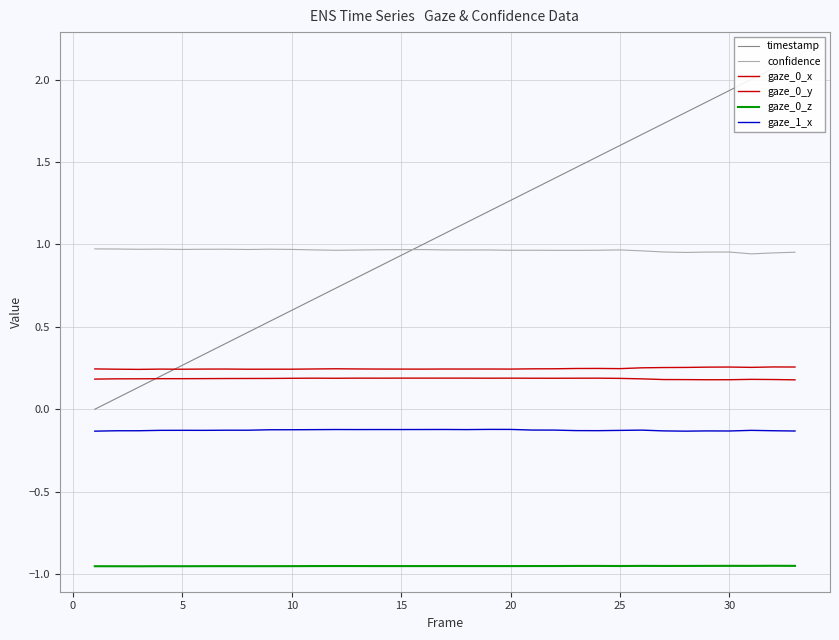

The value of gaze_0_x at 18 is 0.1. True or false?

False